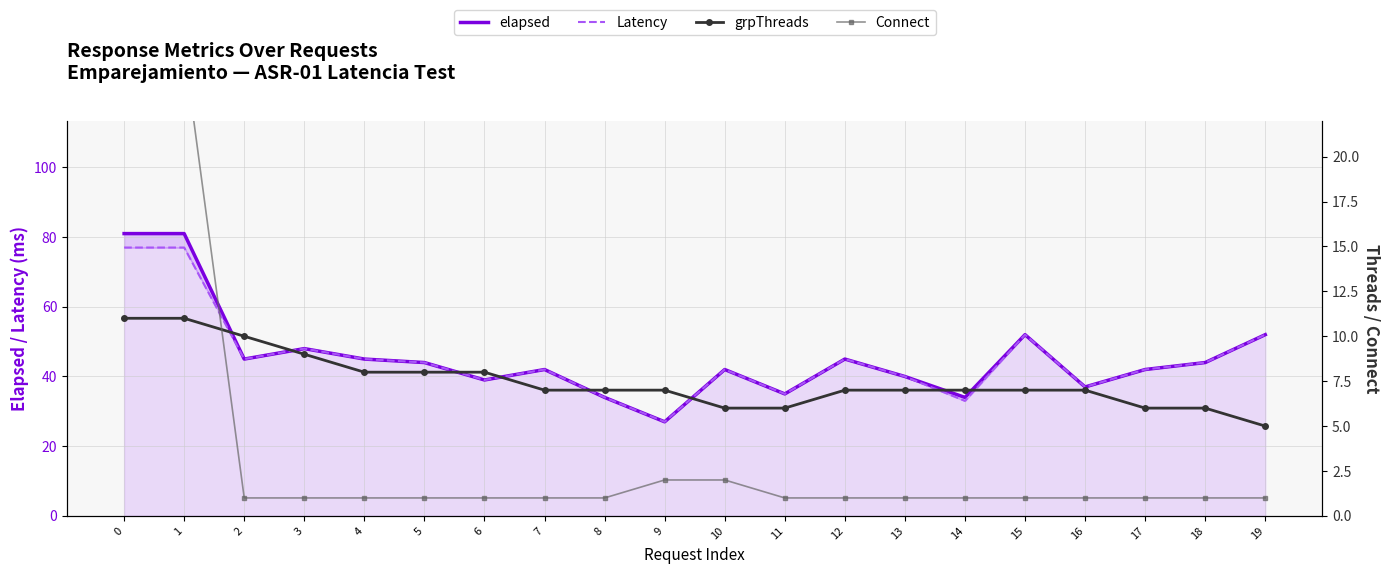

Which series has the widest spread of values?

elapsed